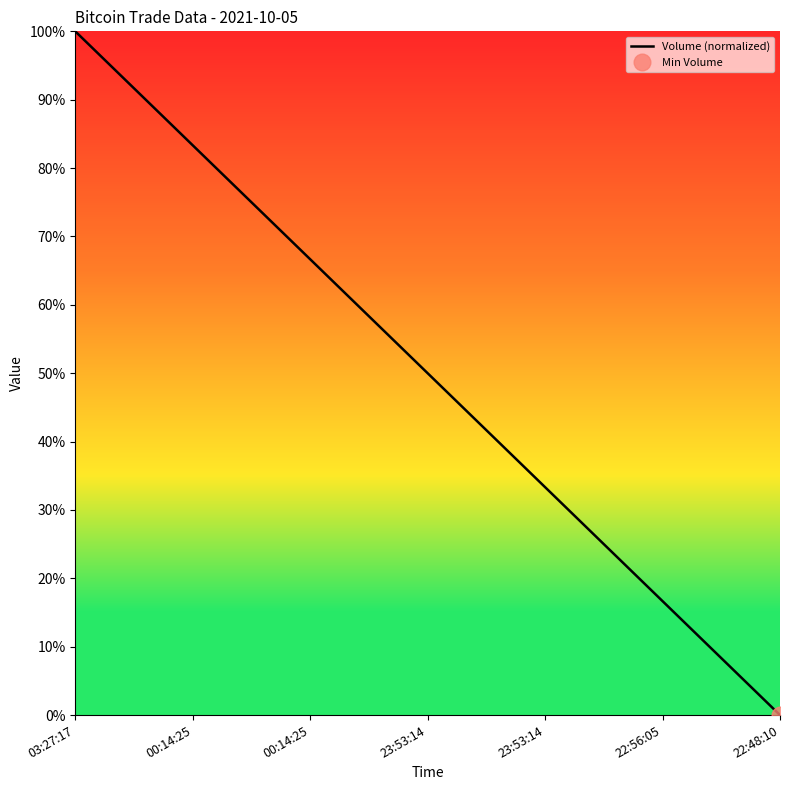

Is it true that the value at 00:14:25 is 0.7?

True